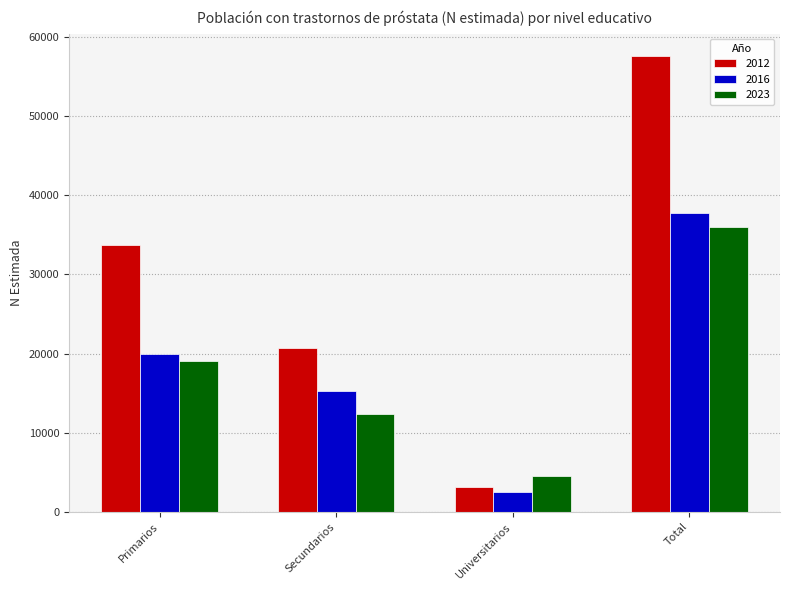

List the labels in order of 2012 value, smallest first.

Universitarios, Secundarios, Primarios, Total